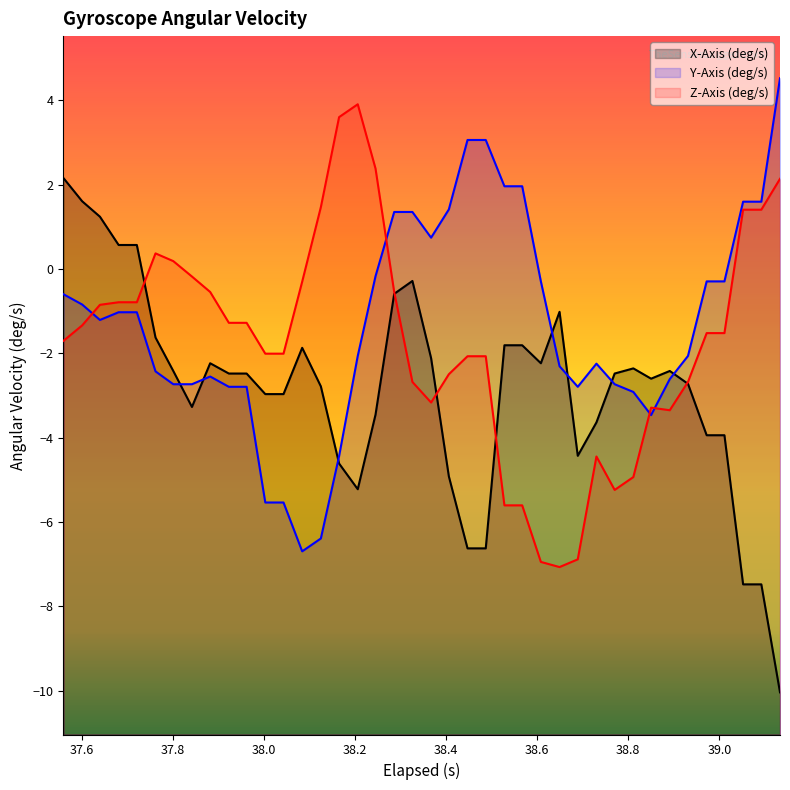

What is the minimum value for X-Axis (deg/s)?

-10.0